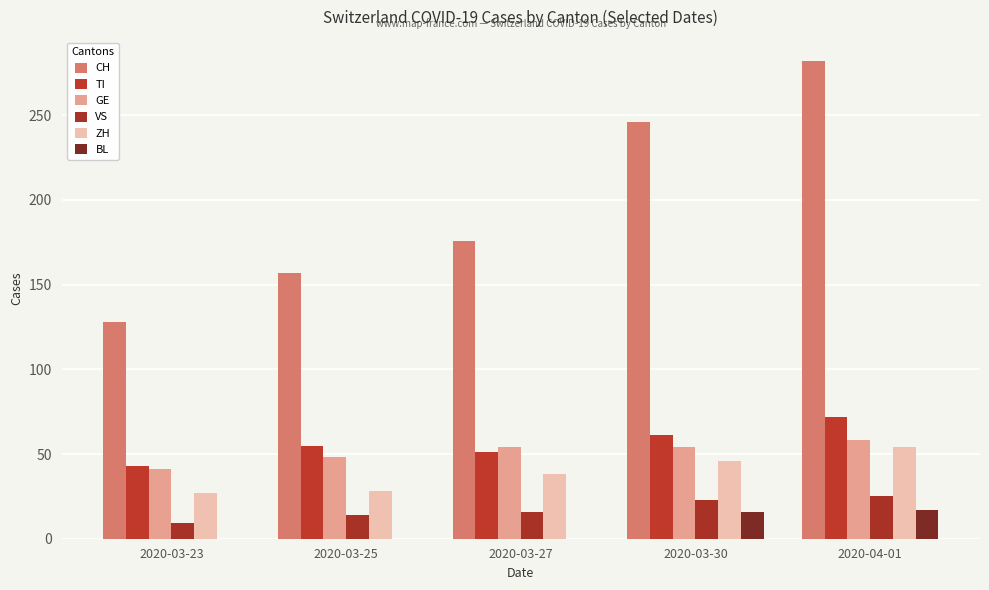

At which category is the sum across all series the highest?

2020-04-01